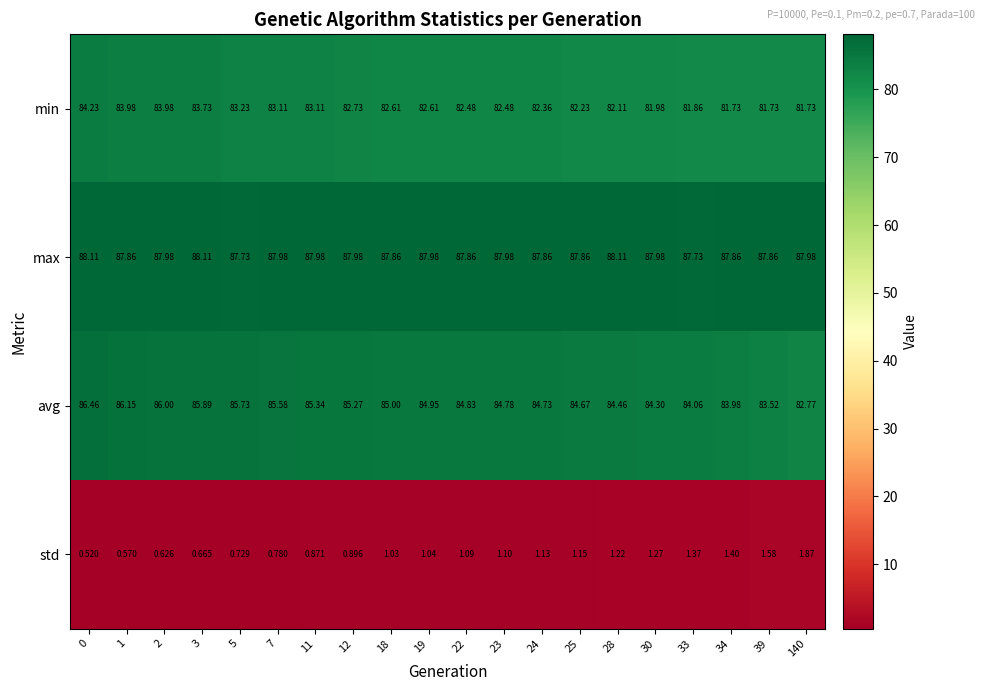

Rank the series by their maximum value, from highest to lowest.

max, avg, min, std